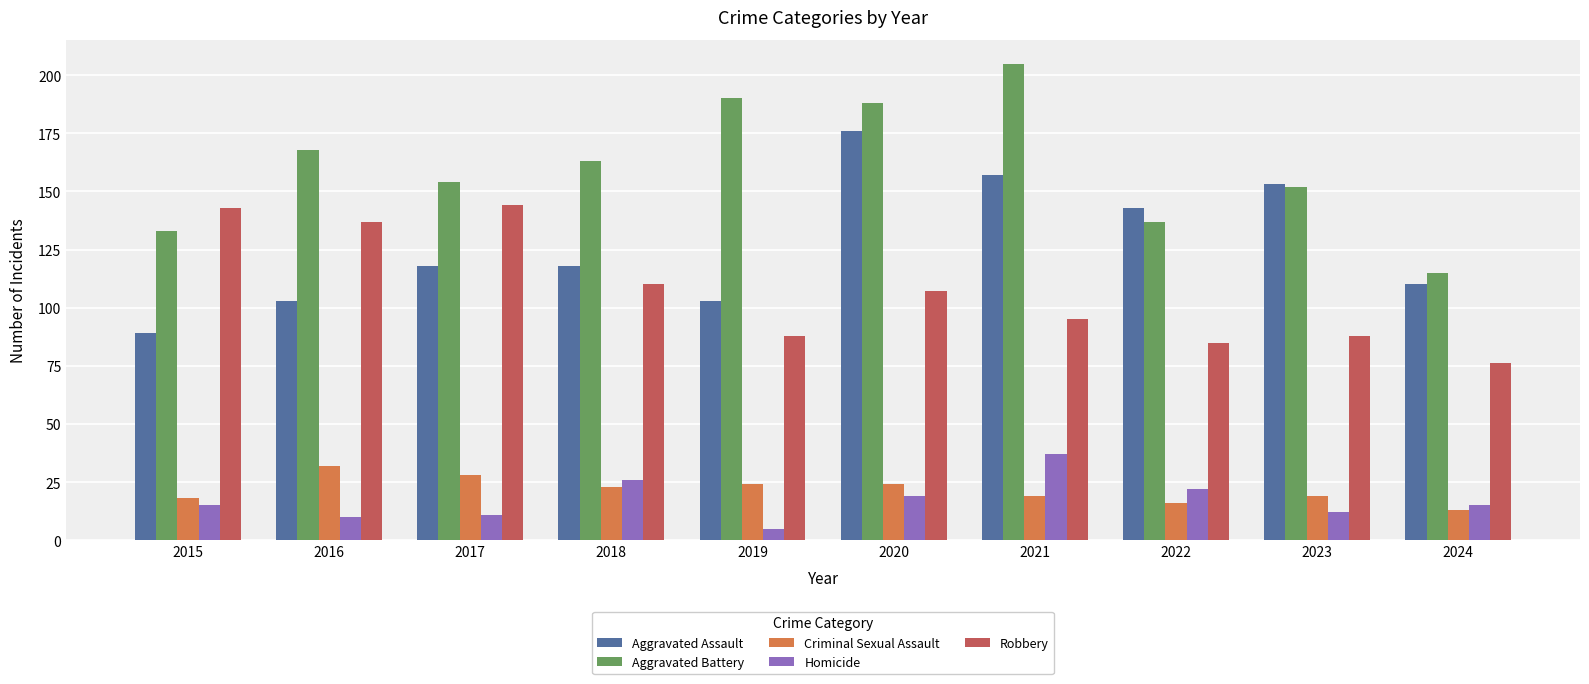

Reading right to left, extract all data points from this chart.

Aggravated Assault: 110	153	143	157	176	103	118	118	103	89
Aggravated Battery: 115	152	137	205	188	190	163	154	168	133
Criminal Sexual Assault: 13	19	16	19	24	24	23	28	32	18
Homicide: 15	12	22	37	19	5	26	11	10	15
Robbery: 76	88	85	95	107	88	110	144	137	143